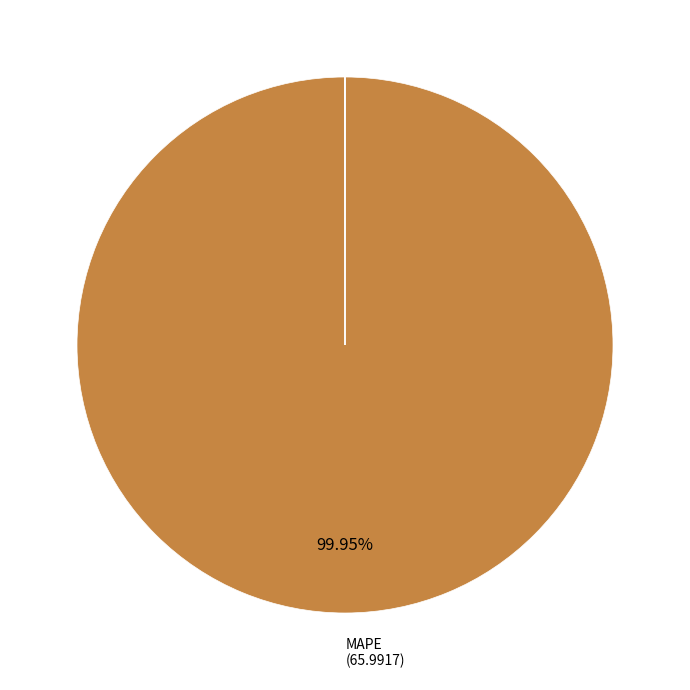

Does any single category account for the majority?

Yes